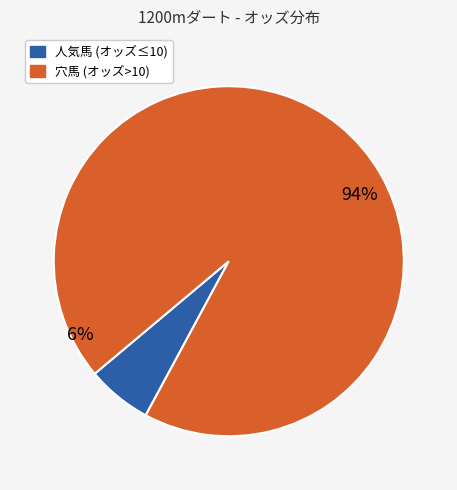

True or false: セデックカズマ accounts for 1% of the total.

False